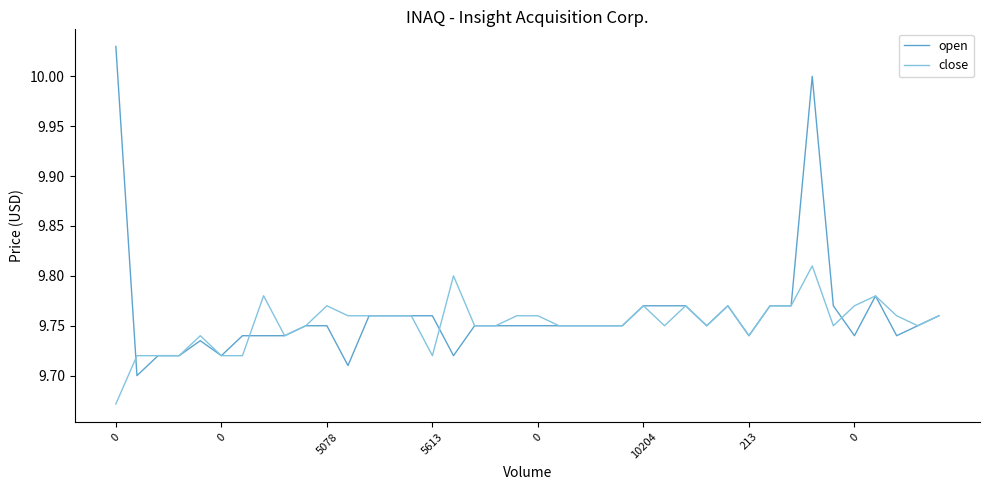

List the series in order of their peak value, highest first.

open, close